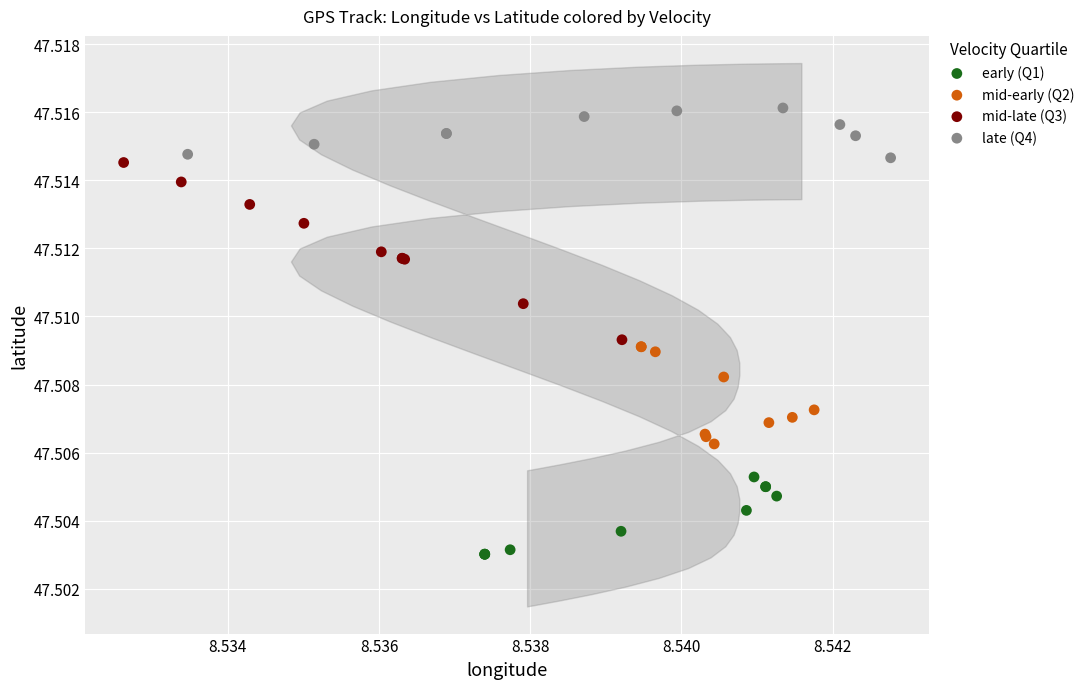

Which series contains the lowest Y value?

early (Q1)